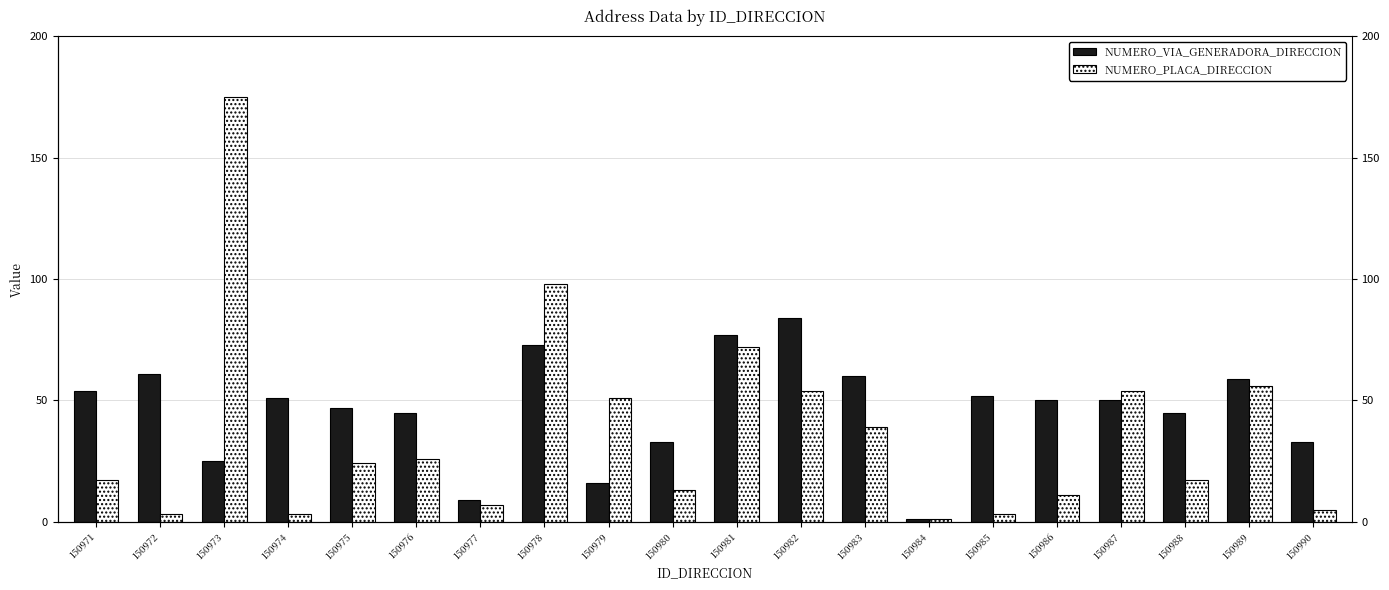

What is the difference between the highest and lowest values at 150988?

28